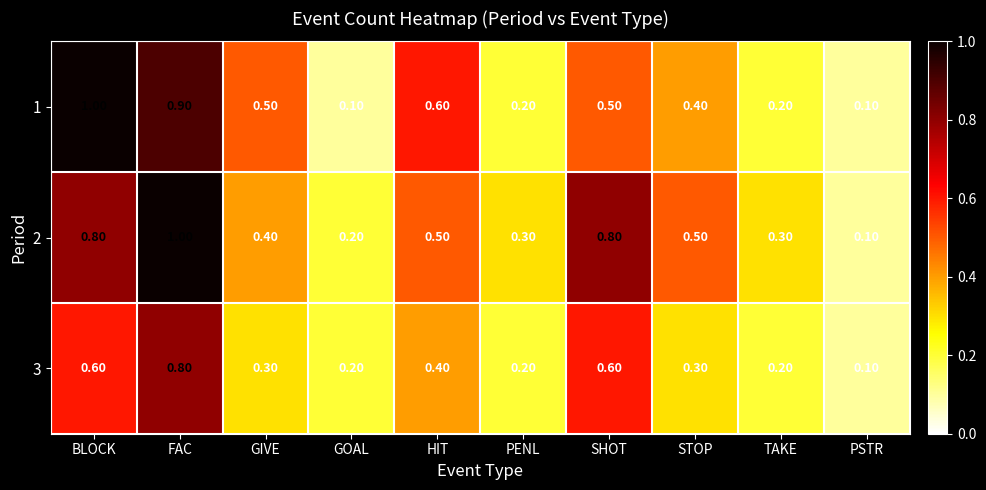

Where is 2 nearest to the value 0?

PSTR